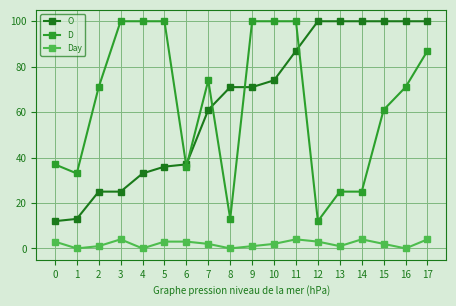

Reading right to left, what are all the values shown in this chart?

O: 100	100	100	100	100	100	87	74	71	71	61	37	36	33	25	25	13	12
D: 87	71	61	25	25	12	100	100	100	13	74	36	100	100	100	71	33	37
Day: 4	0	2	4	1	3	4	2	1	0	2	3	3	0	4	1	0	3